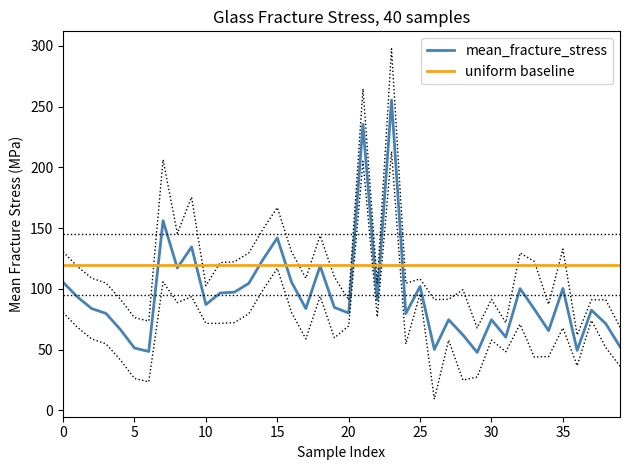

What is the difference between the maximum and second lowest values in the mean_fracture_stress series?

206.8